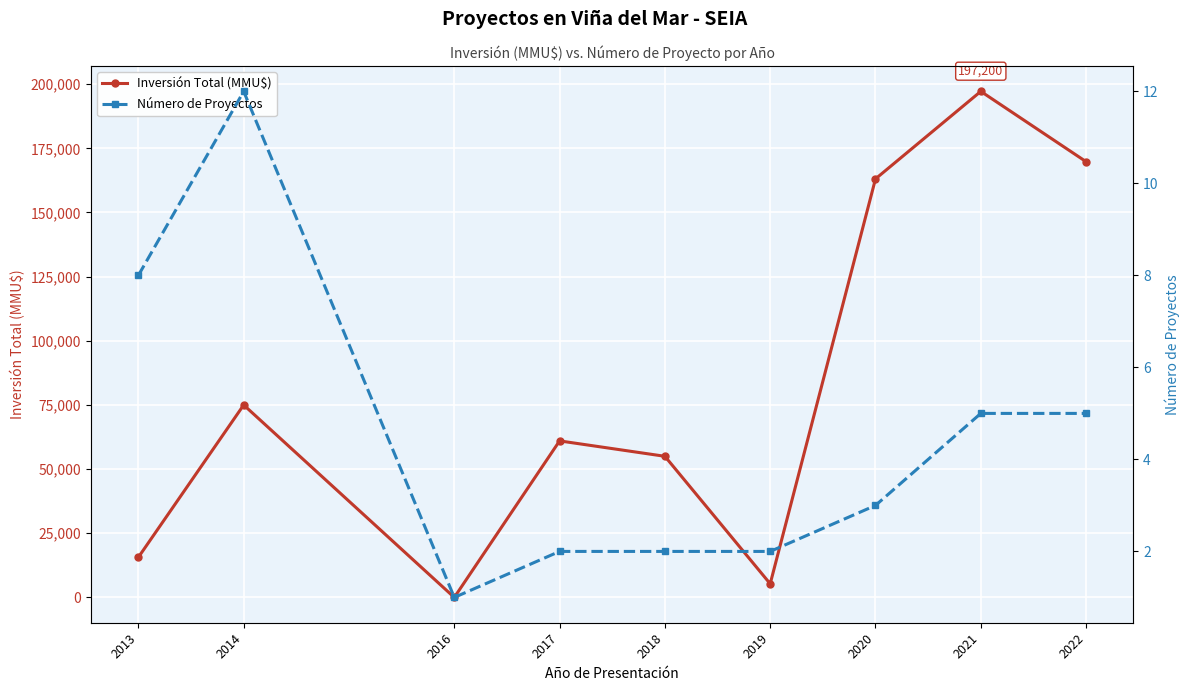

Between 2020 and 2017, which is larger?

2020